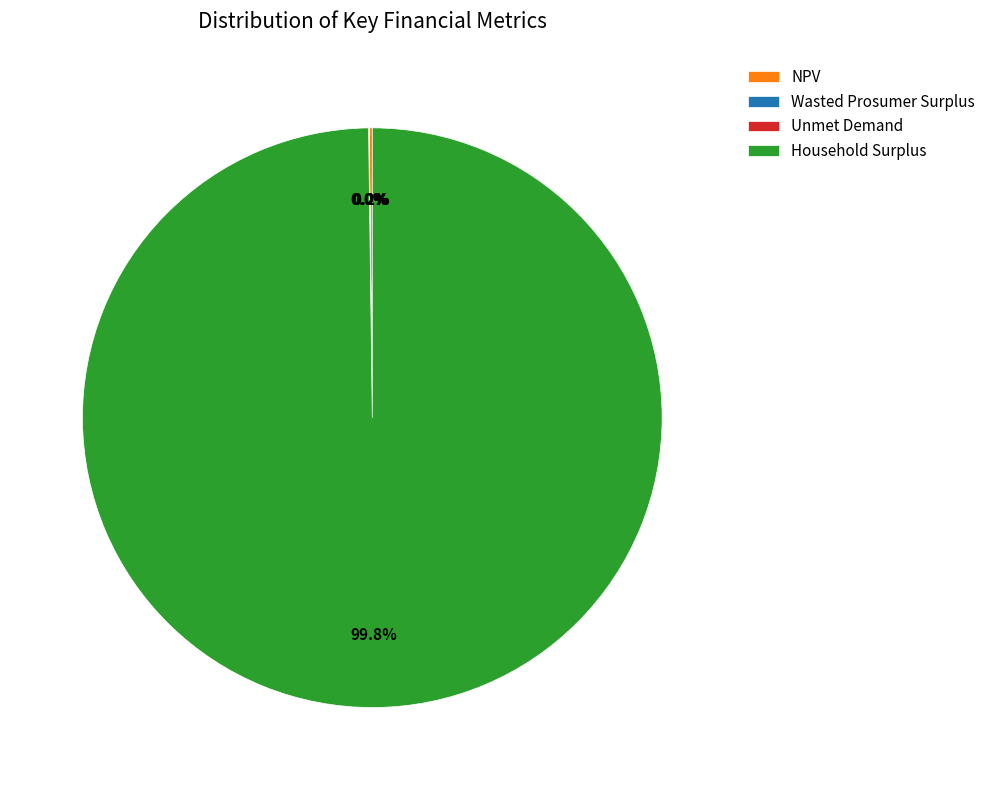

Which slice represents more than half of the pie?

Household Surplus